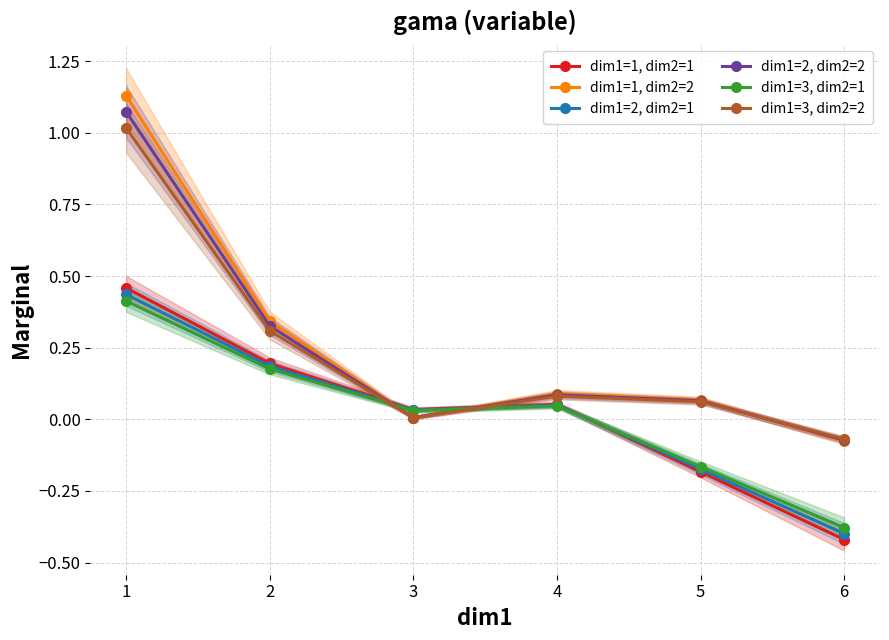

Which category has the lowest value in the dim1=1, dim2=2 series?

6